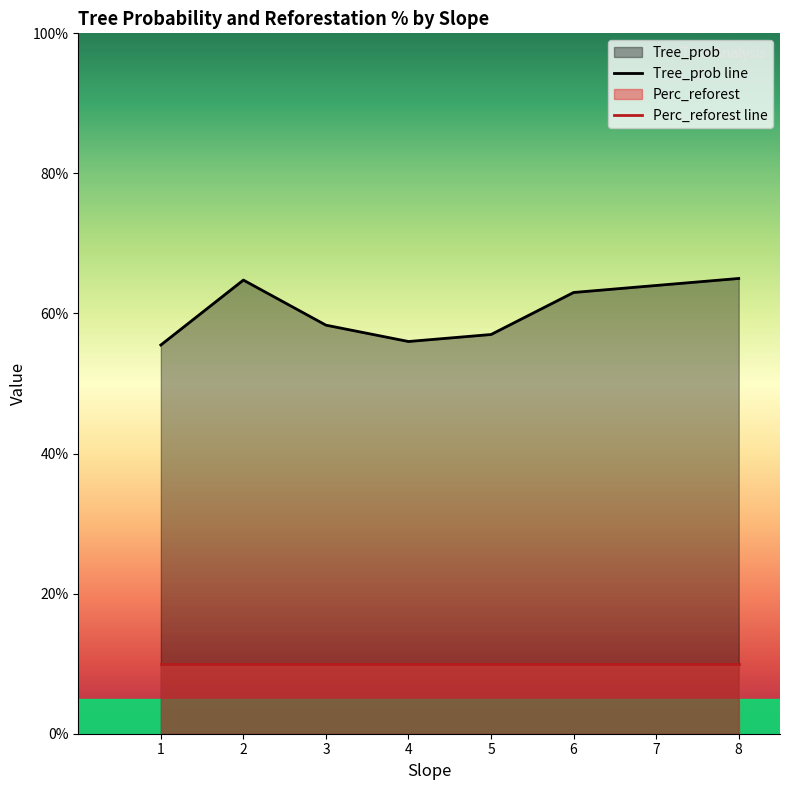

At which category does the chart reach its peak across all series?

8